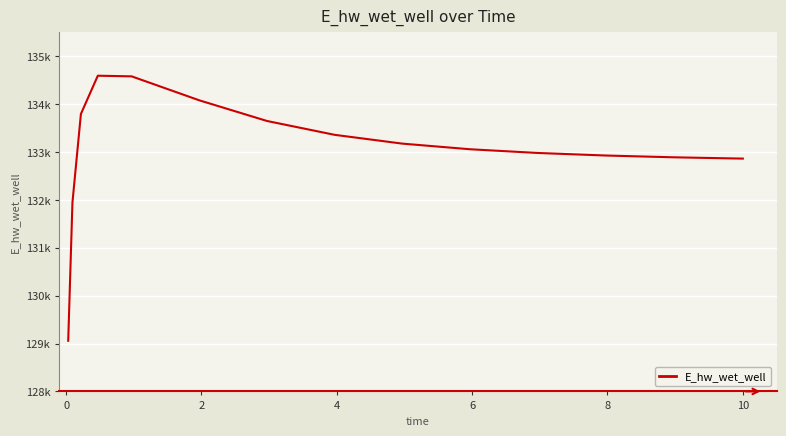

Does the chart have visible grid lines?

Yes